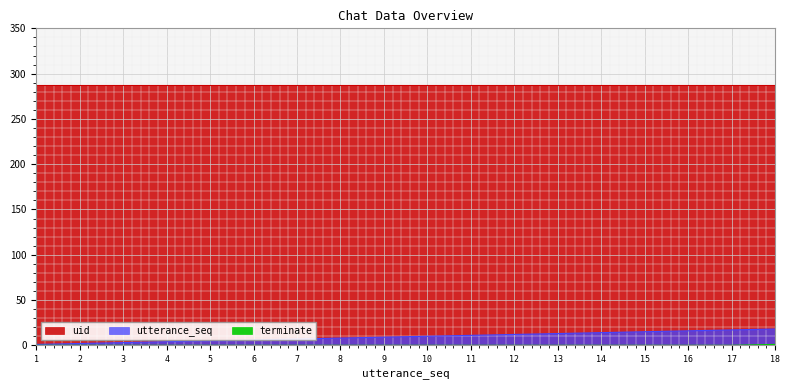

What is the difference between the second highest and minimum values in the utterance_seq series?

16